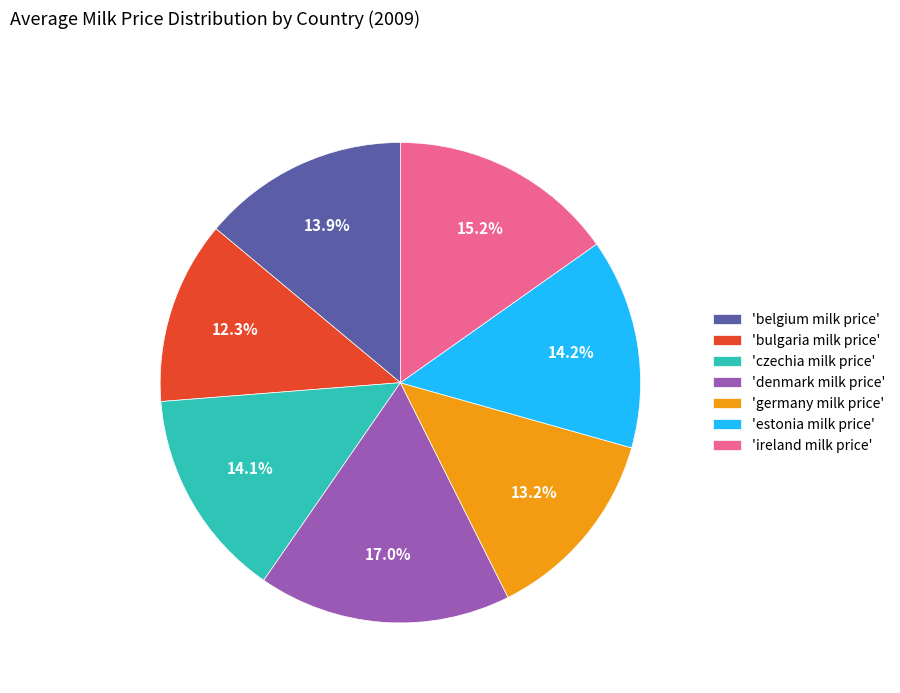

Which has a higher value, 'denmark milk price' or 'czechia milk price'?

'denmark milk price'